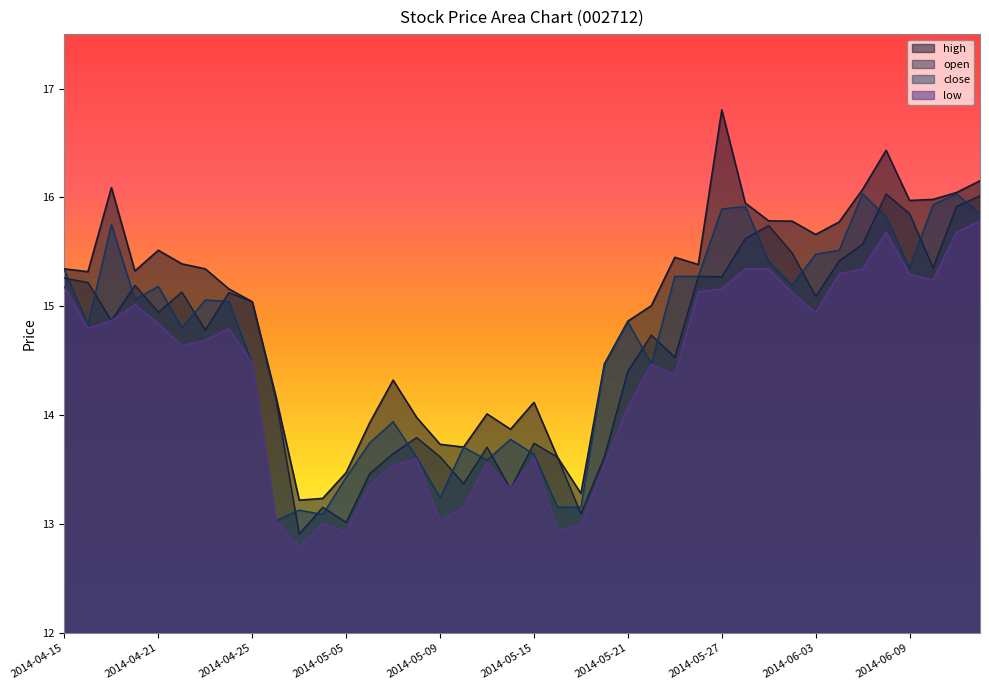

Which series has the largest total across all categories?

high